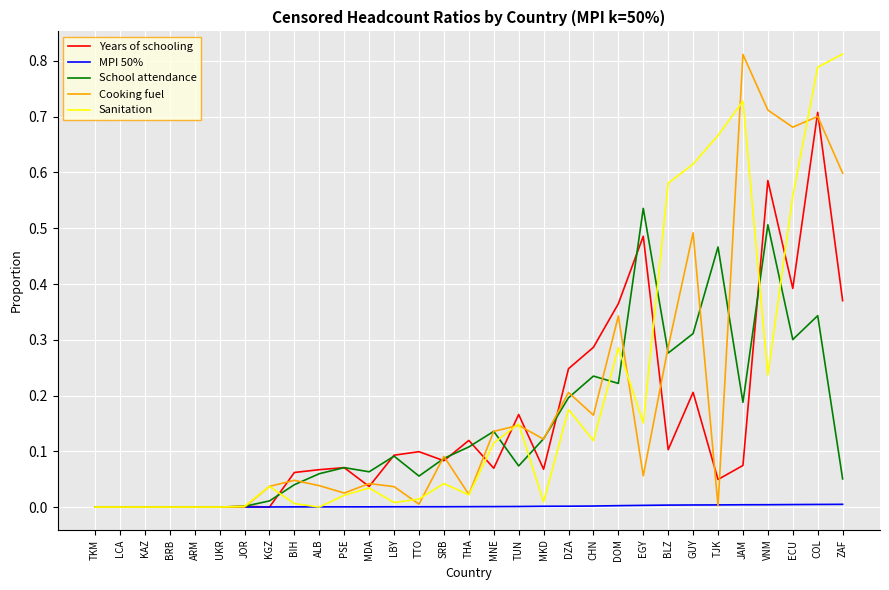

The MPI 50% series shows 0.0 at ARM. True or false?

True